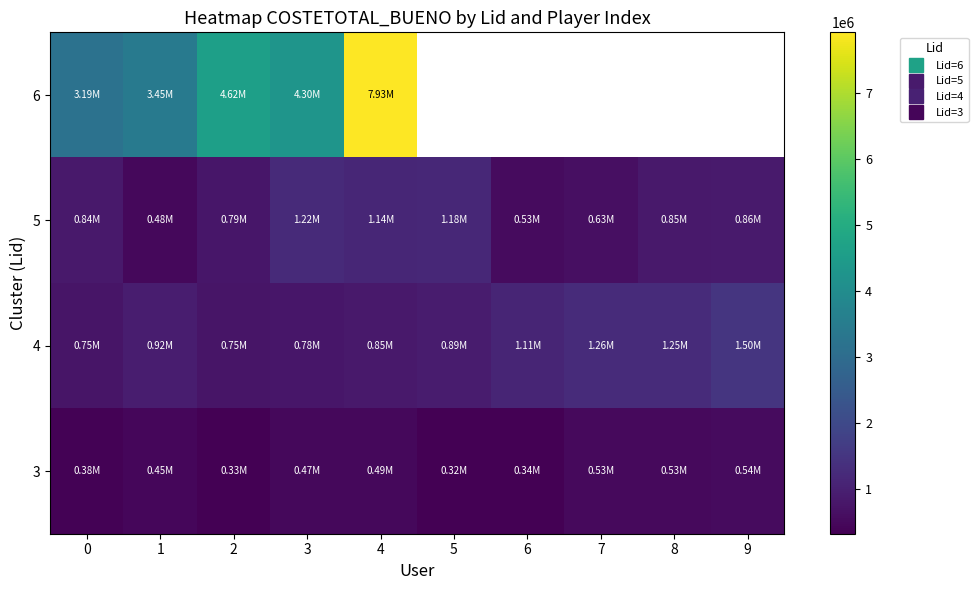

Is the value of 4 at 3 greater than the value of 6 at 8?

No